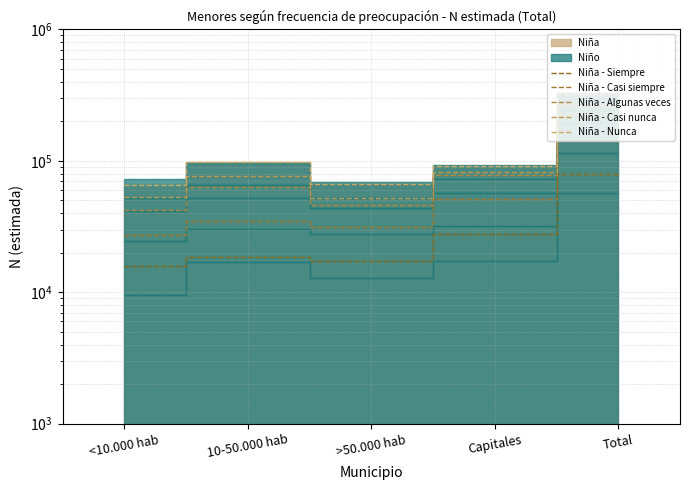

Is it true that Niña - Nunca equals 65627 at <10.000 hab?

True